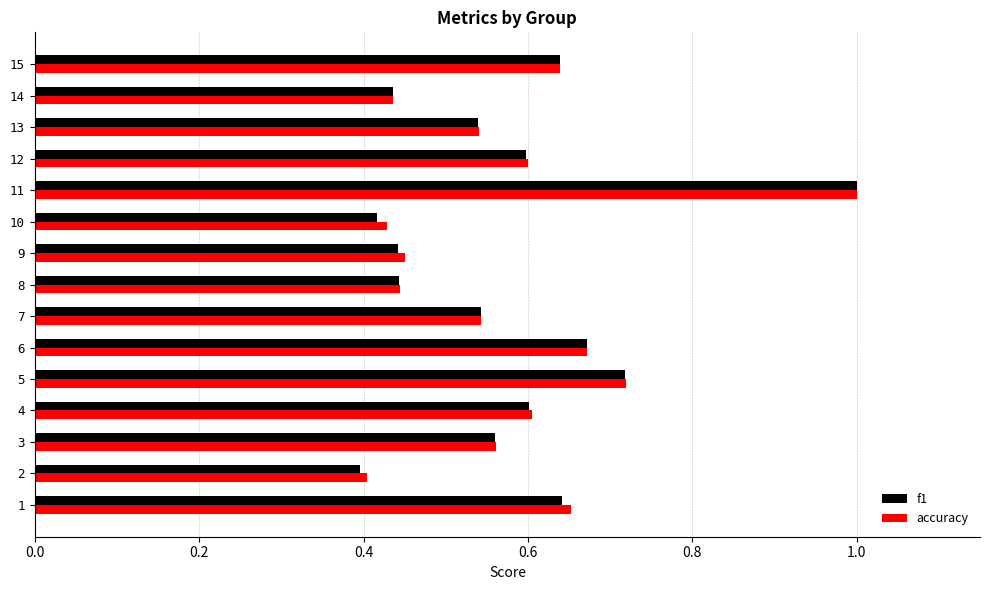

The value of accuracy at 2 is 0.4. True or false?

True